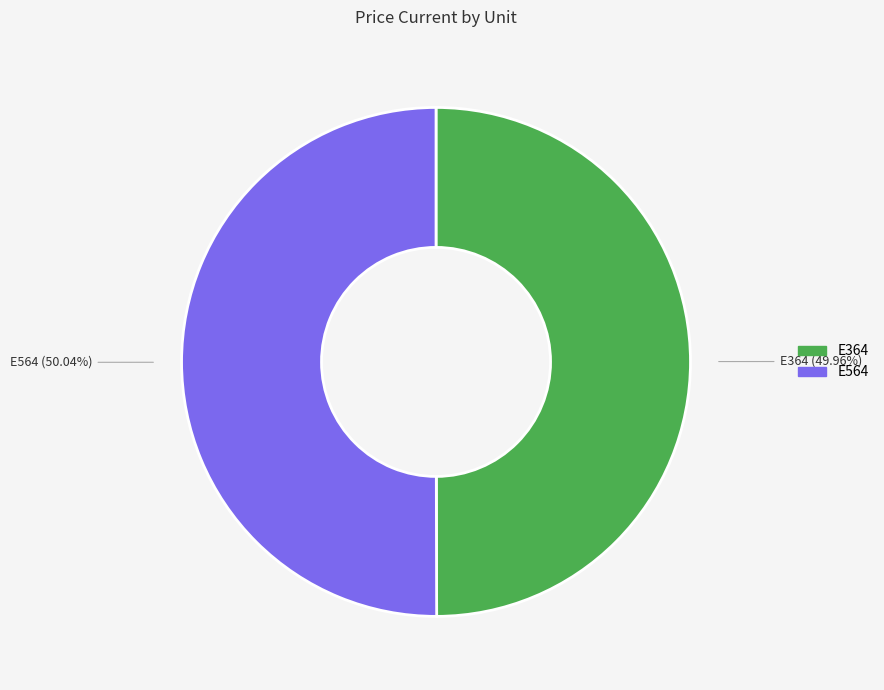

Approximately how many times larger is the value at E364 compared to E564?

1.0